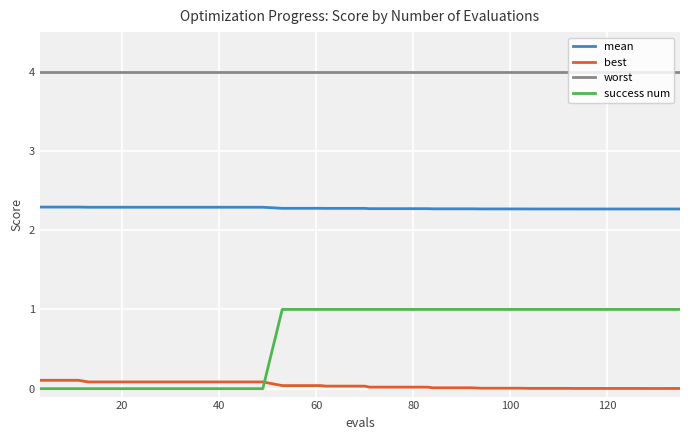

True or false: best and mean intersect in this chart.

False